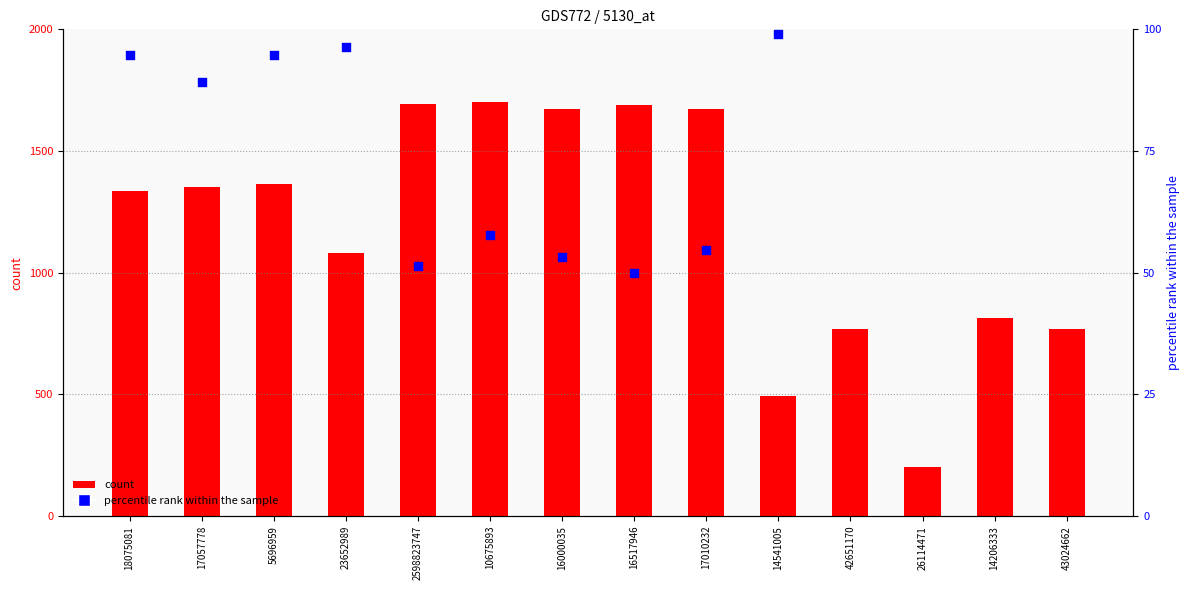

Which series reaches the maximum Y coordinate?

count